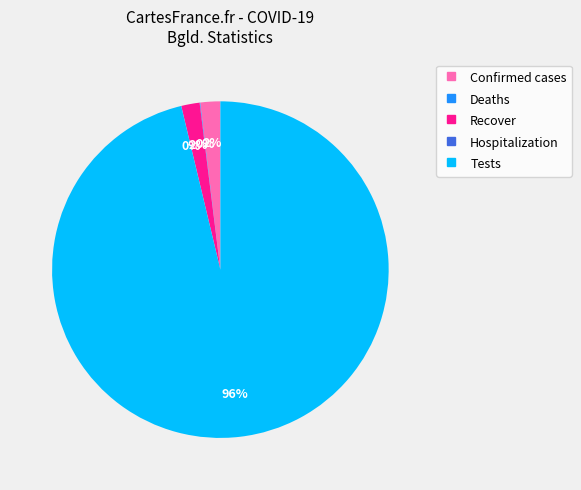

Is there a majority slice in this chart?

Yes